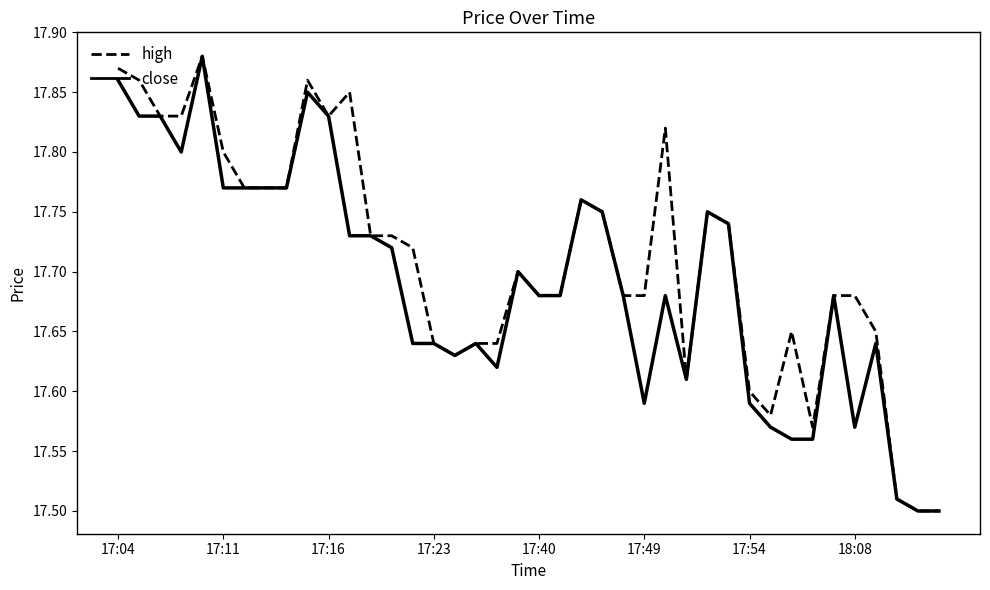

List the series in order of their overall mean, highest first.

high, close